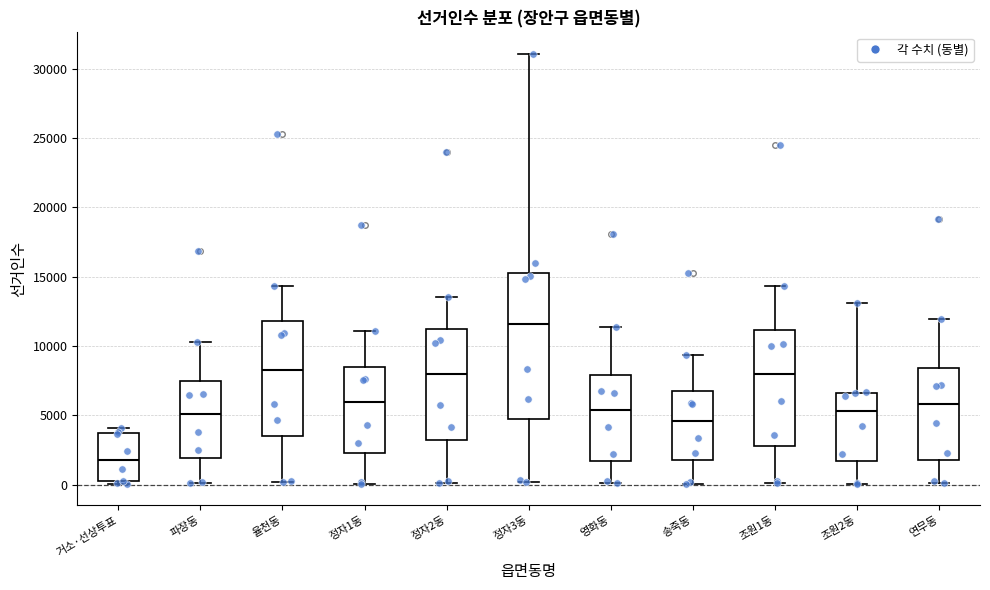

Which box has the lowest median line?

거소·선상투표